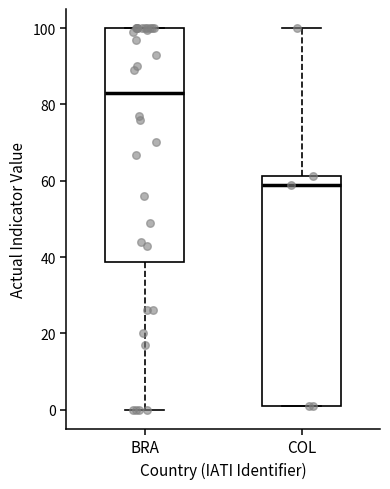

Reading left to right, transcribe this box plot: for each box, give where its median line is, the range the box spans, and where its two whiskers end, as read against the y-axis. The values are not printed on the chart, so give them approximately, as read against the axis.

BRA: median 84, box 38 to 100, whiskers 0 to 100
COL: median 58, box 2 to 62, whiskers 2 to 100